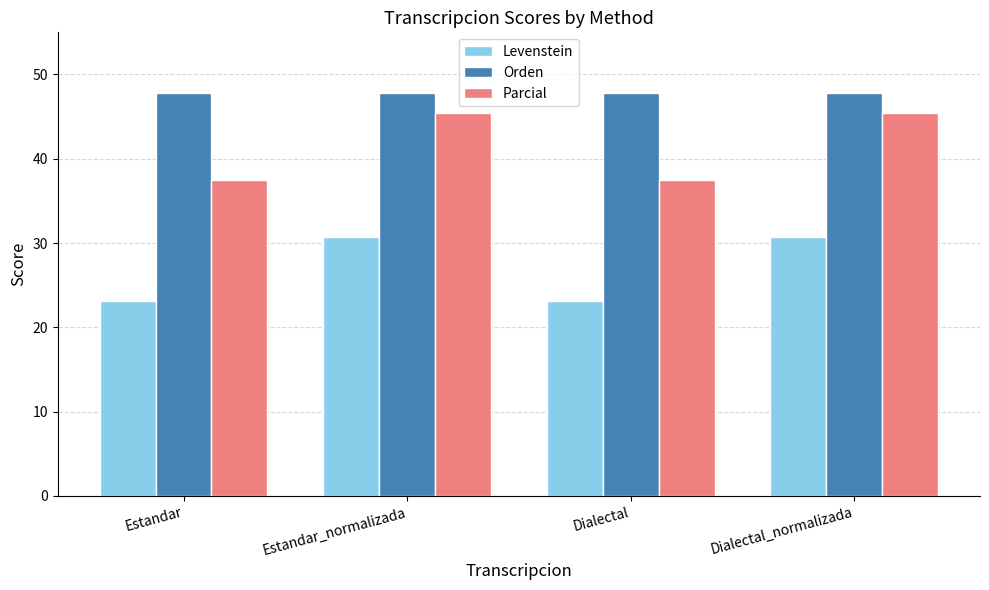

What is the difference between the second highest and second lowest values in the Levenstein series?

7.7